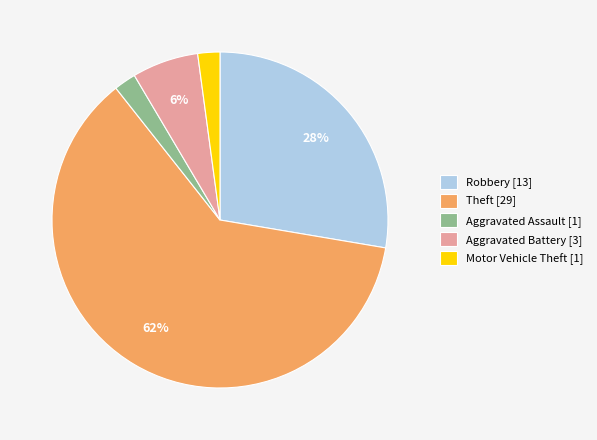

To the nearest percent, what is the average slice percentage?

20%